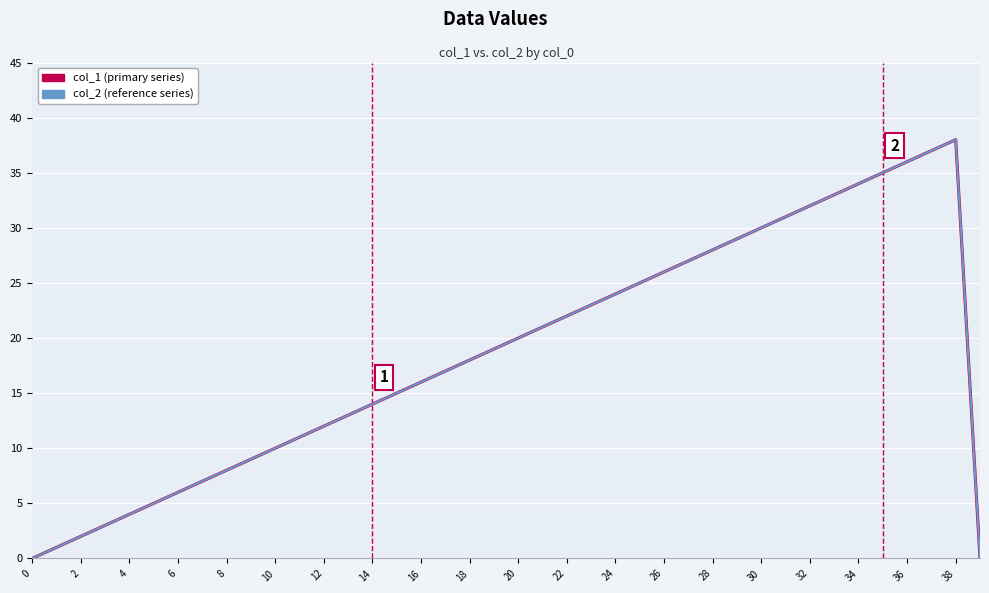

Does the chart display data point markers on the line(s)?

No